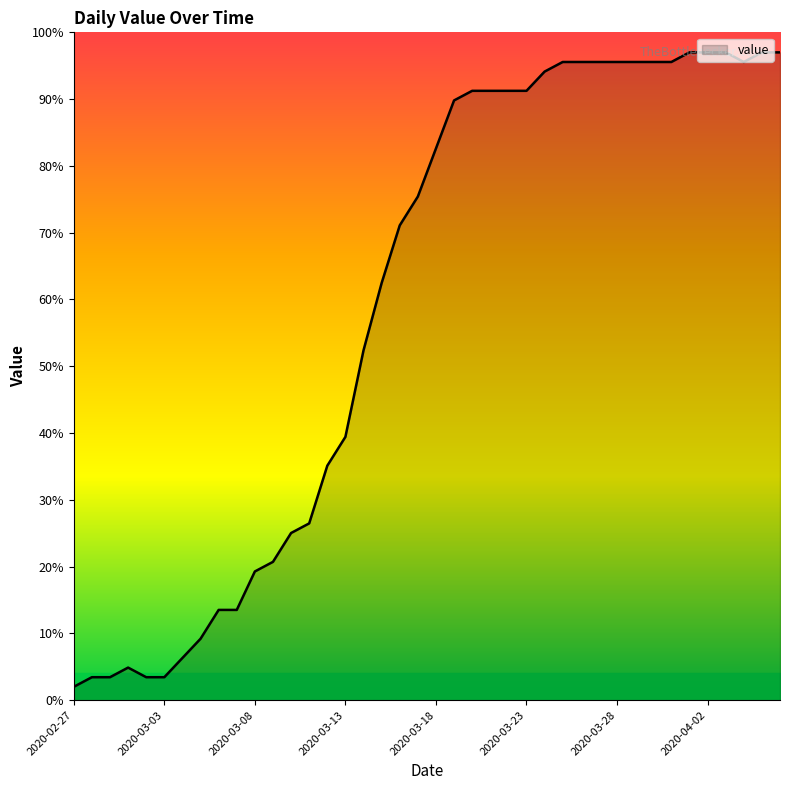

What is the maximum value shown in the chart?

97.0